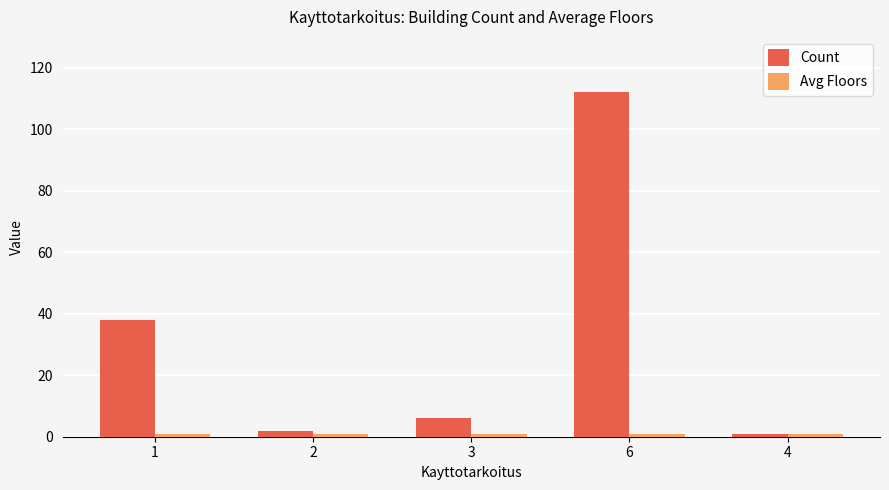

The Count series shows 112 at 6. True or false?

True